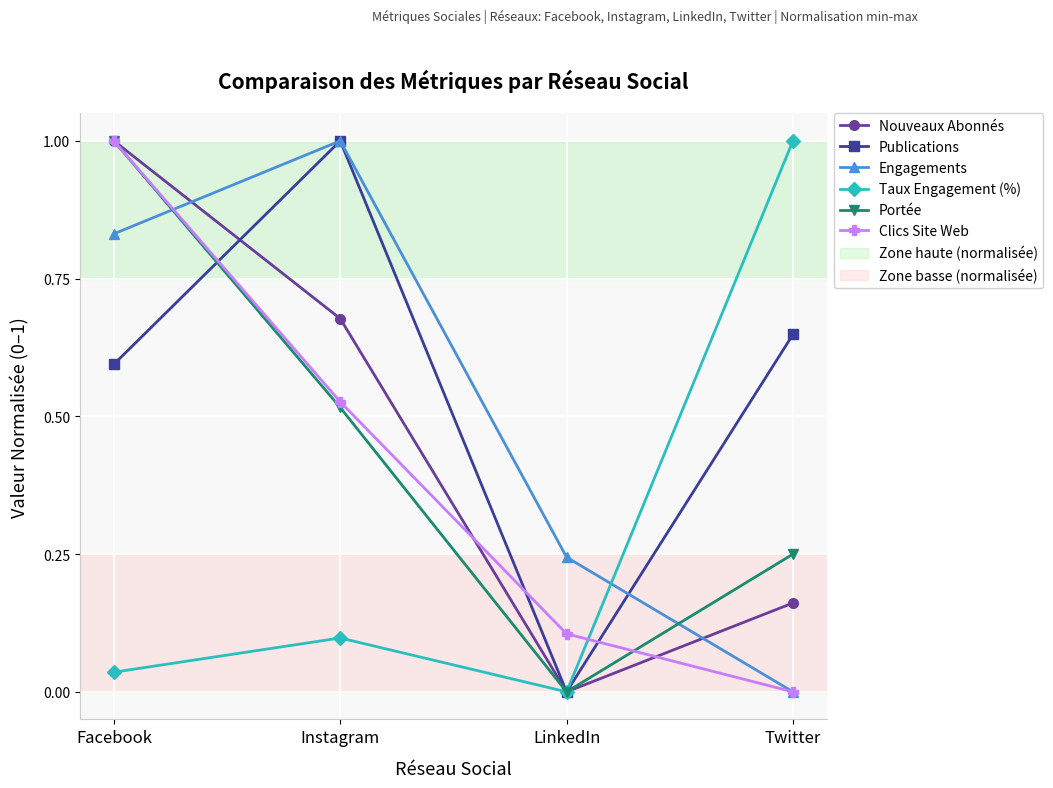

What is the label of the 3rd point from the left?

LinkedIn